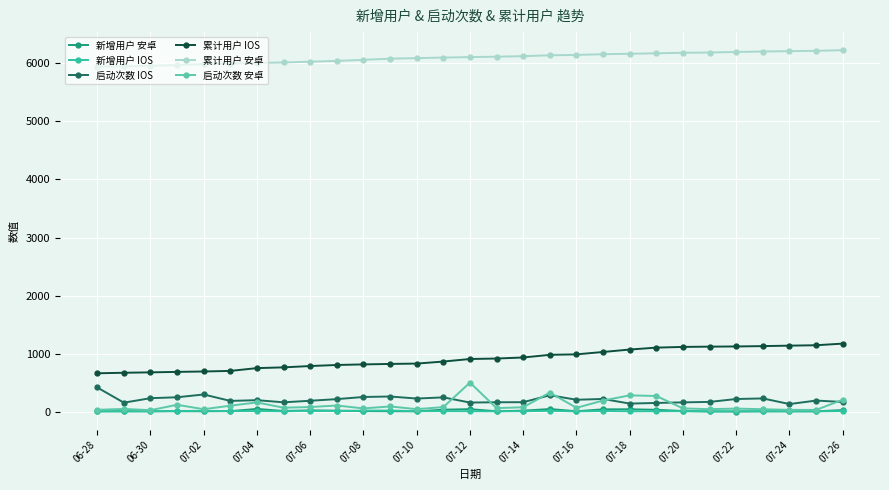

At how many categories does at least one series exceed 5166?

29